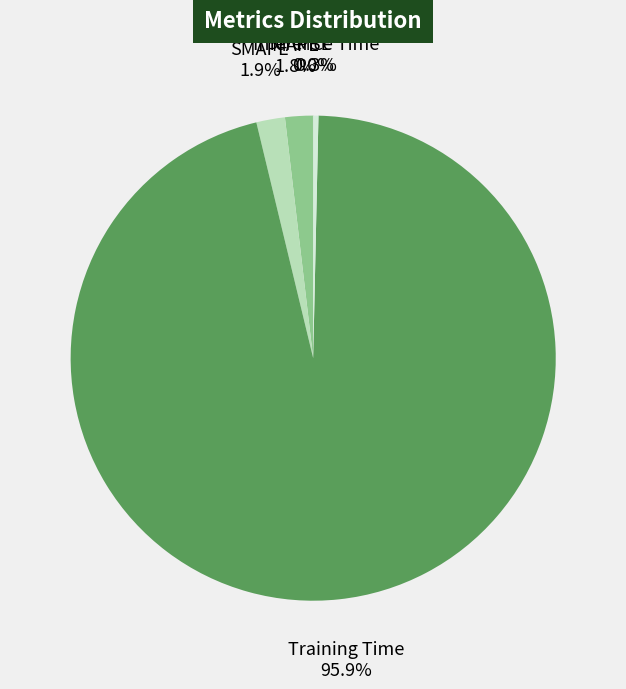

True or false: Inference Time accounts for 6% of the total.

False